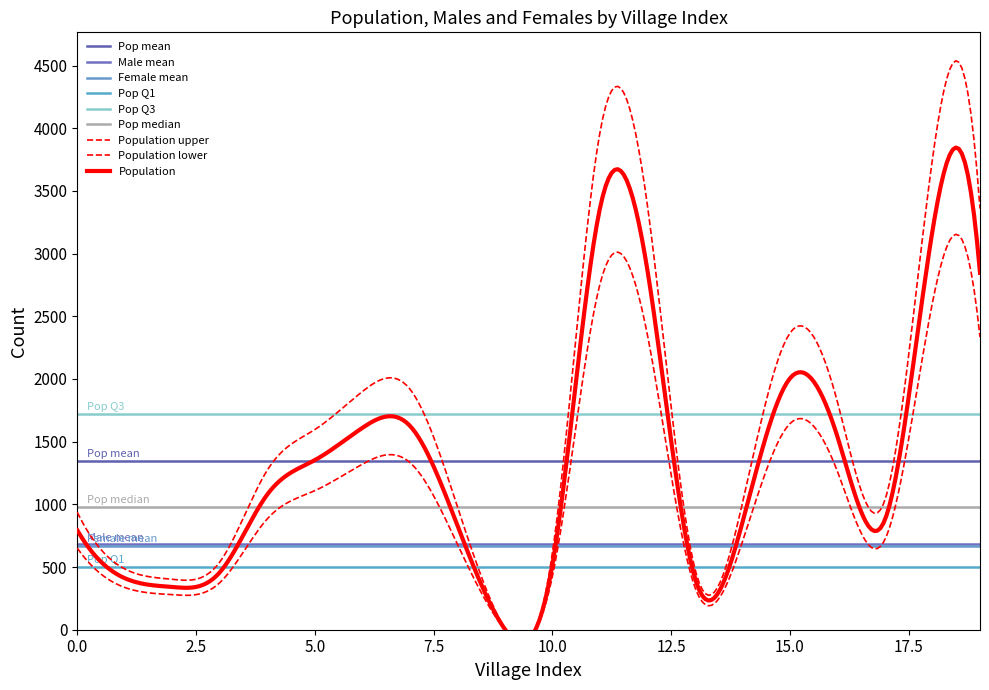

Which series changed the most between 9 and 12?

Population